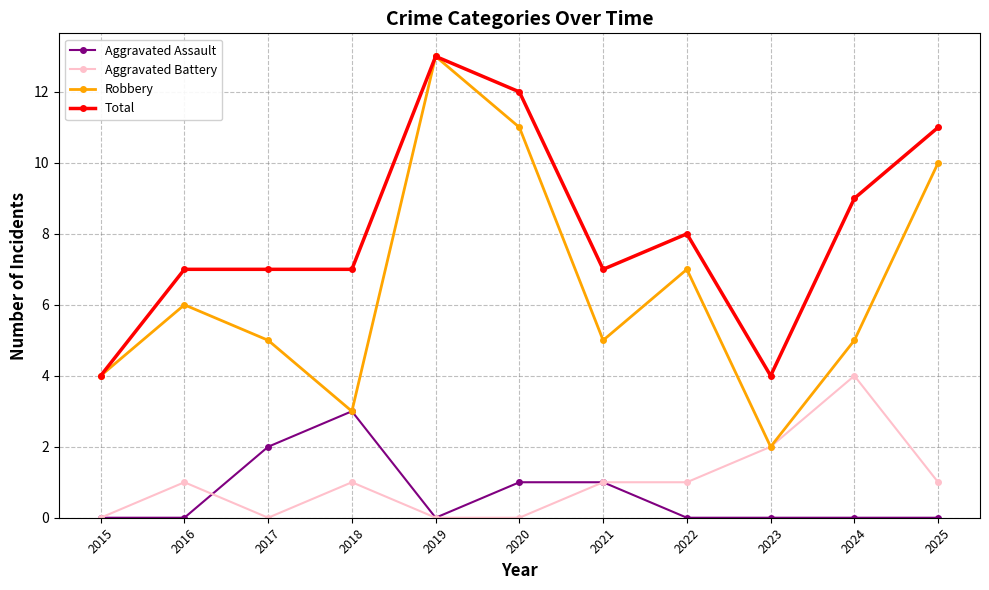

What is the greatest value displayed?

13